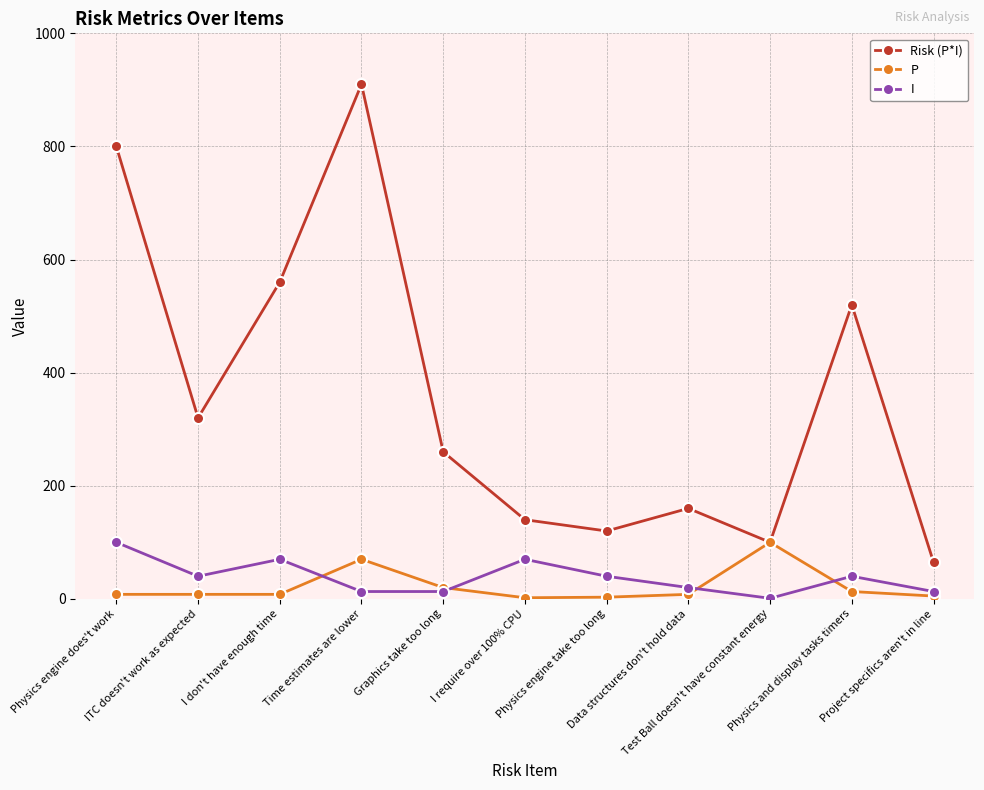

How many lines are shown in the chart?

3